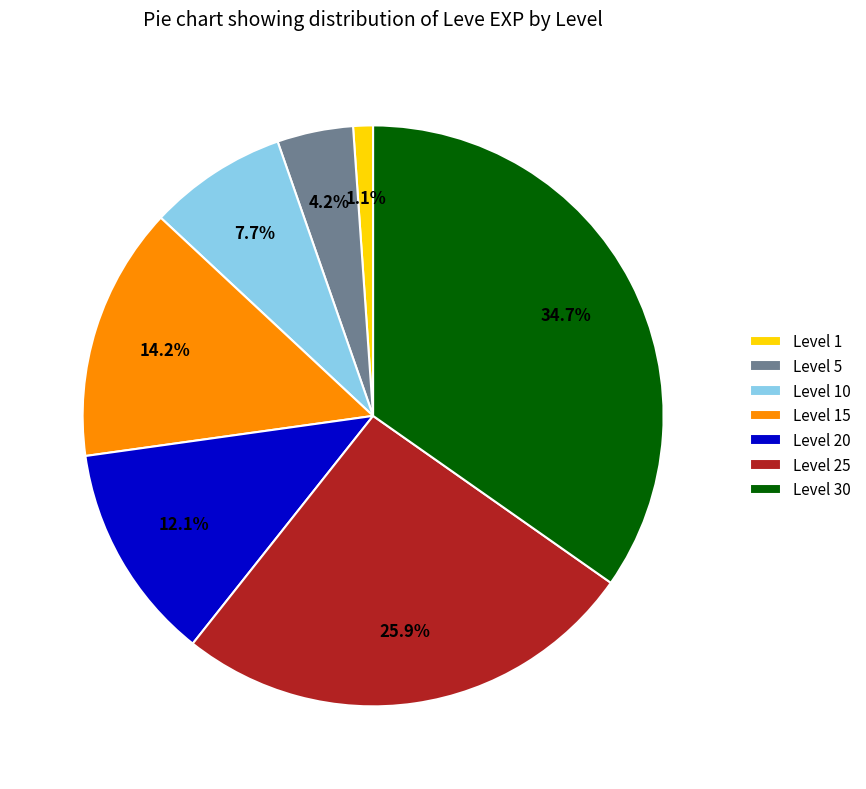

Which slice is the smallest?

Level 1